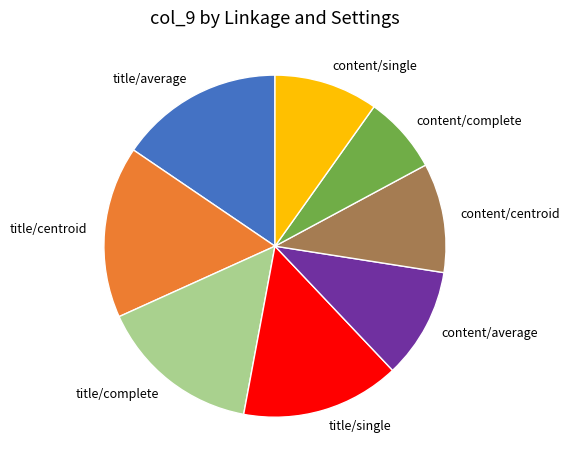

What is the smallest slice in the pie chart?

content/complete